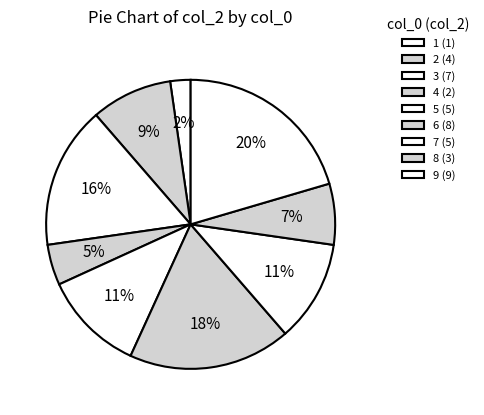

What is the ratio of the value at 8 to the value at 1?

3.0